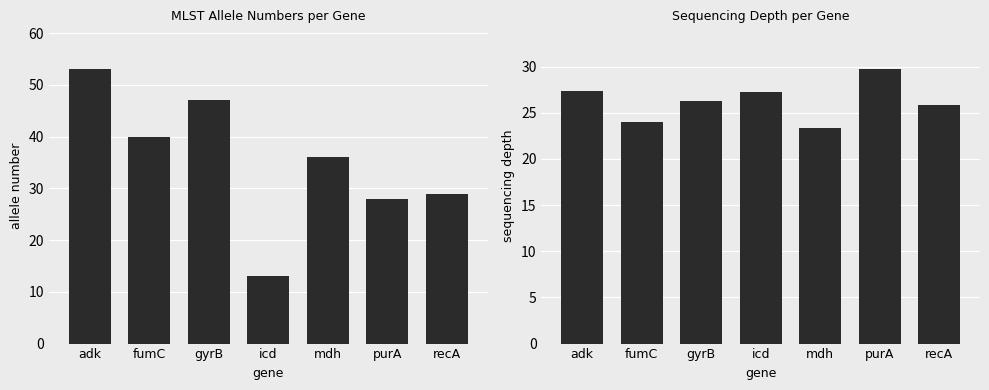

What is the label of the 1st bar from the right?

recA